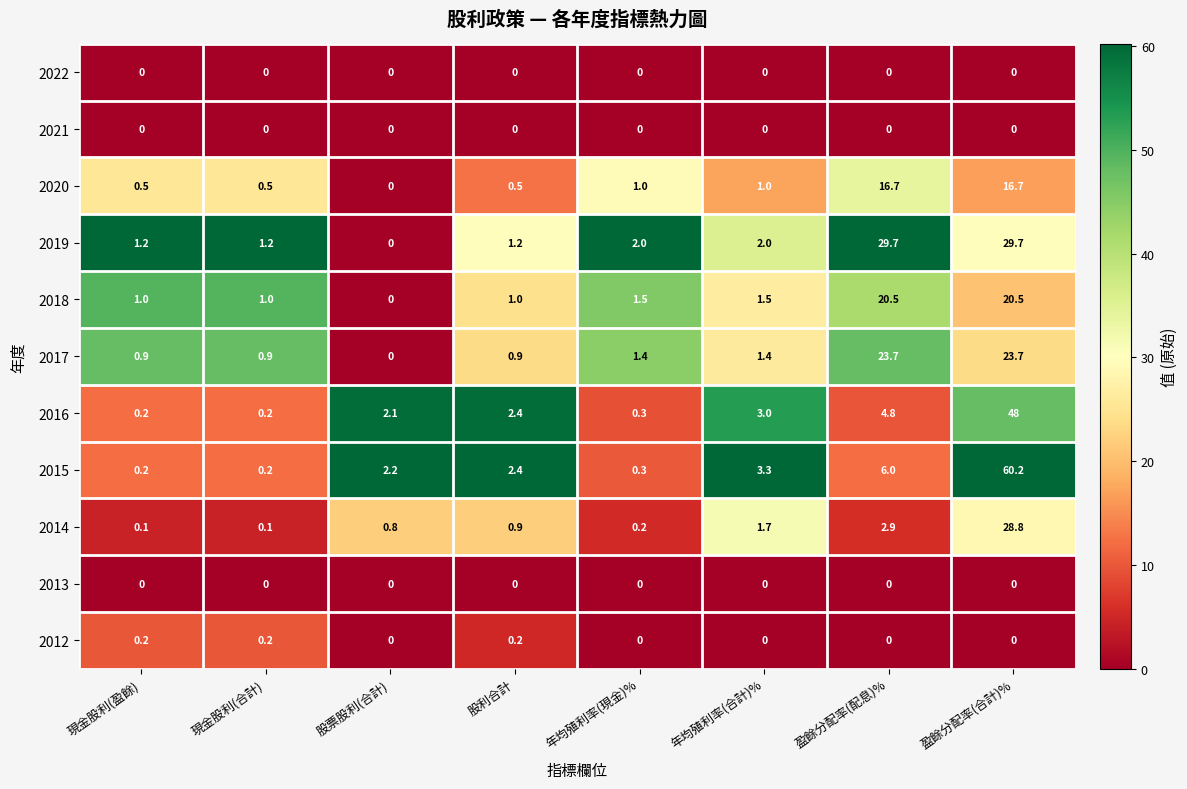

What is the greatest value displayed?

60.2